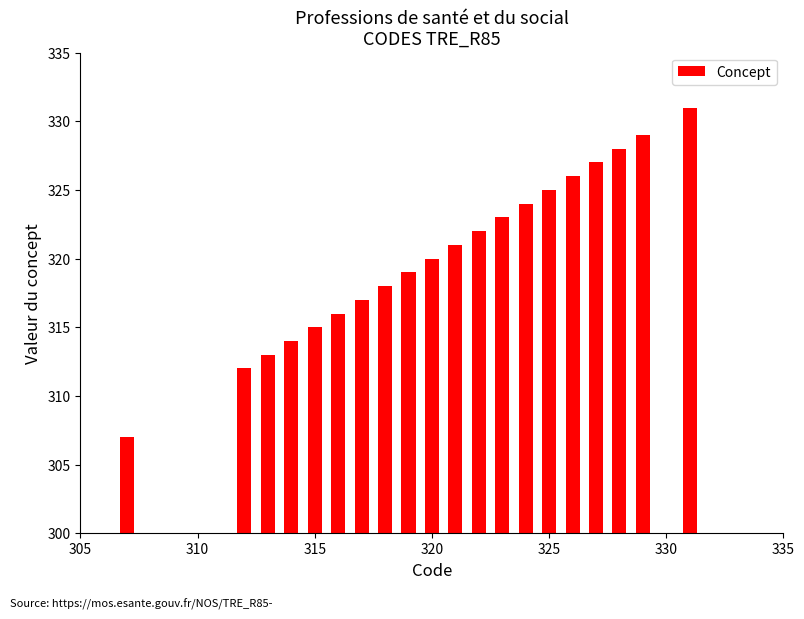

What is the value of the 14th bar from the left?

324